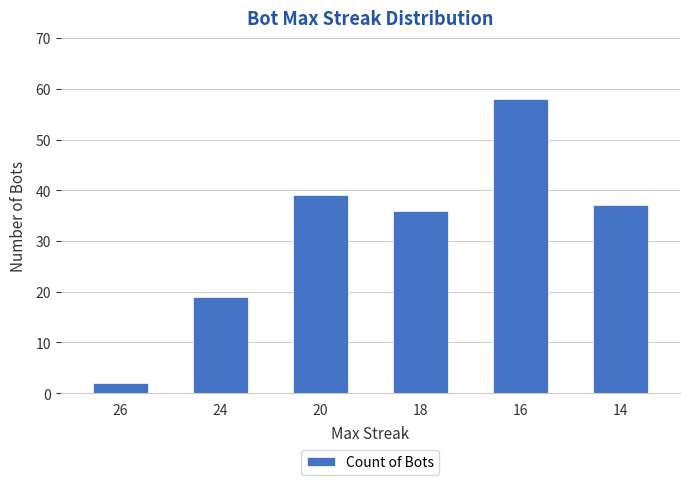

The value at 20 is 21. True or false?

False